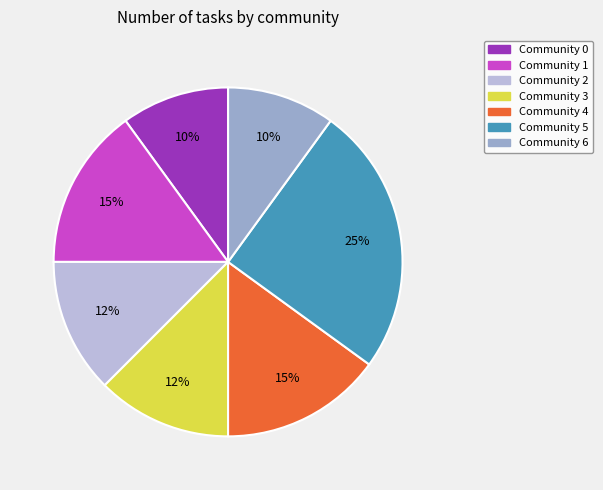

To the nearest percent, what is the average slice percentage?

14%